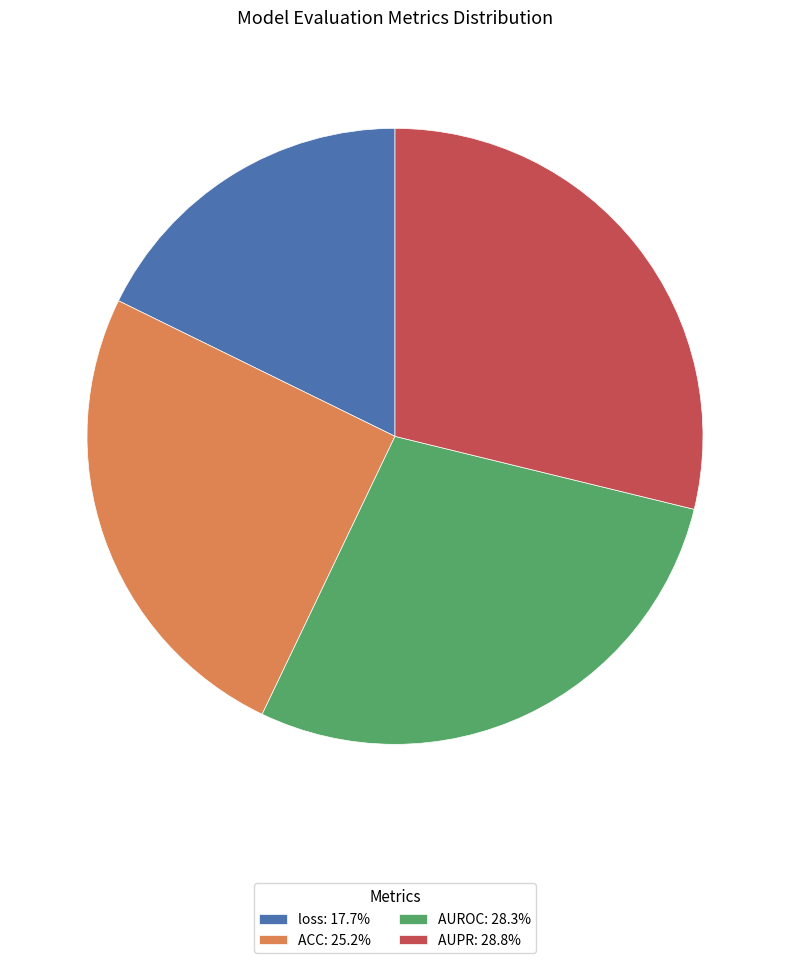

Count the number of slices in the pie.

4